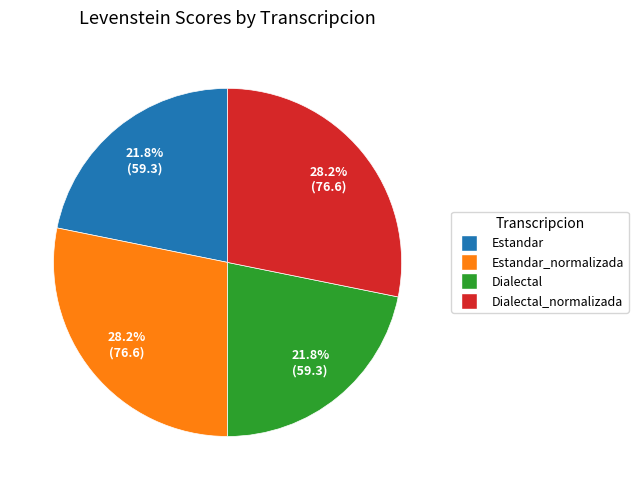

Does any single category account for the majority?

No